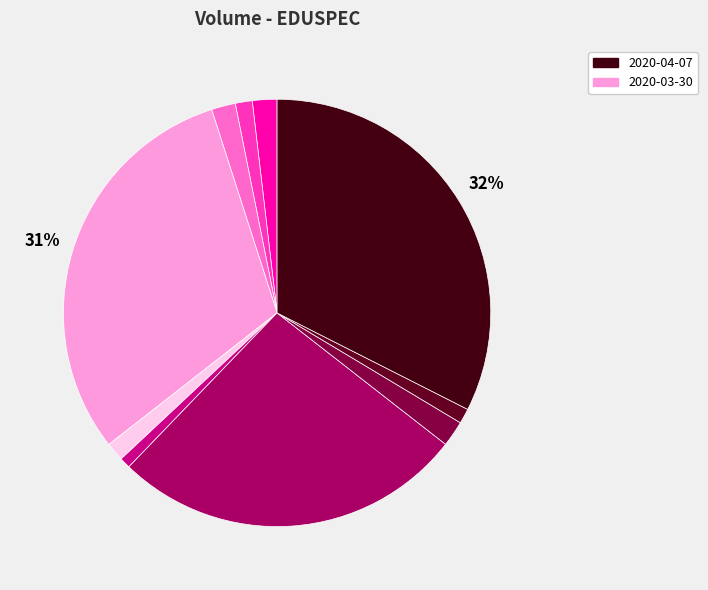

Which category has the biggest portion of the pie?

2020-04-07